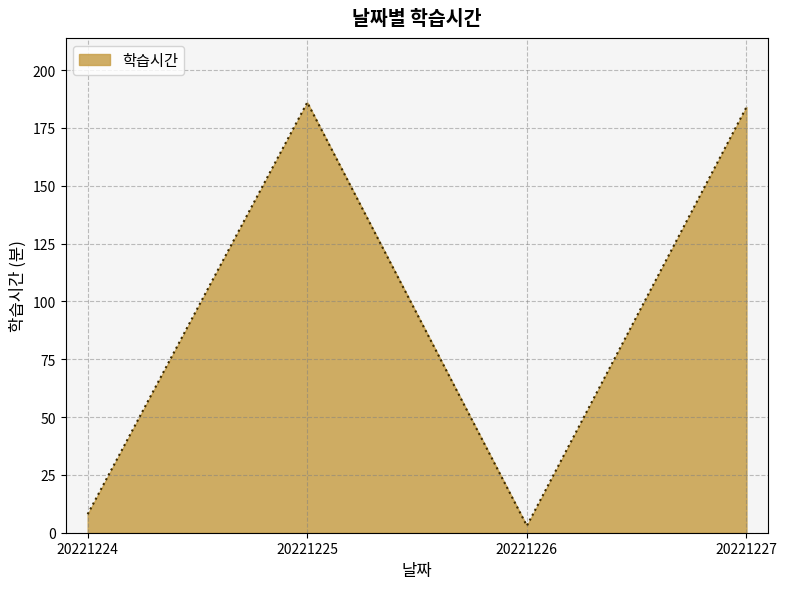

Between 20221224 and 20221226, which is larger?

20221224